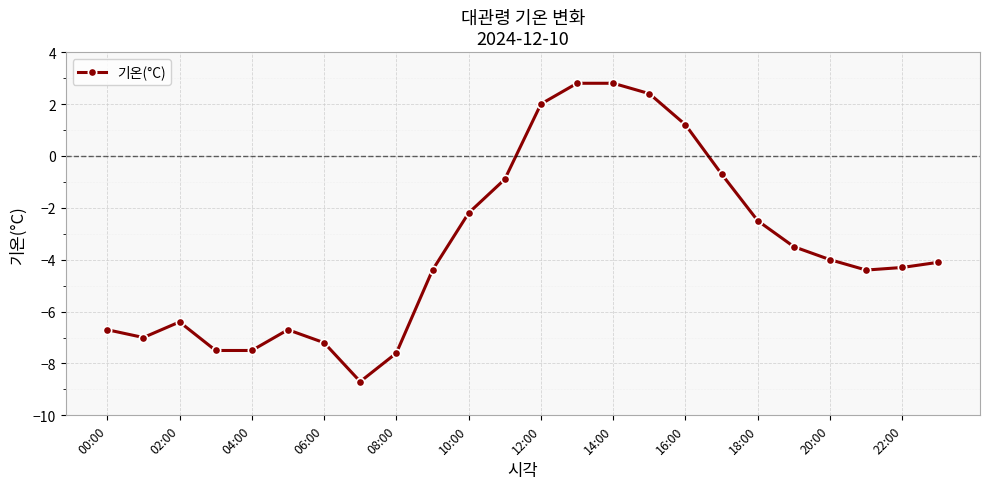

True or false: the data has more than 0 interior local peaks.

True